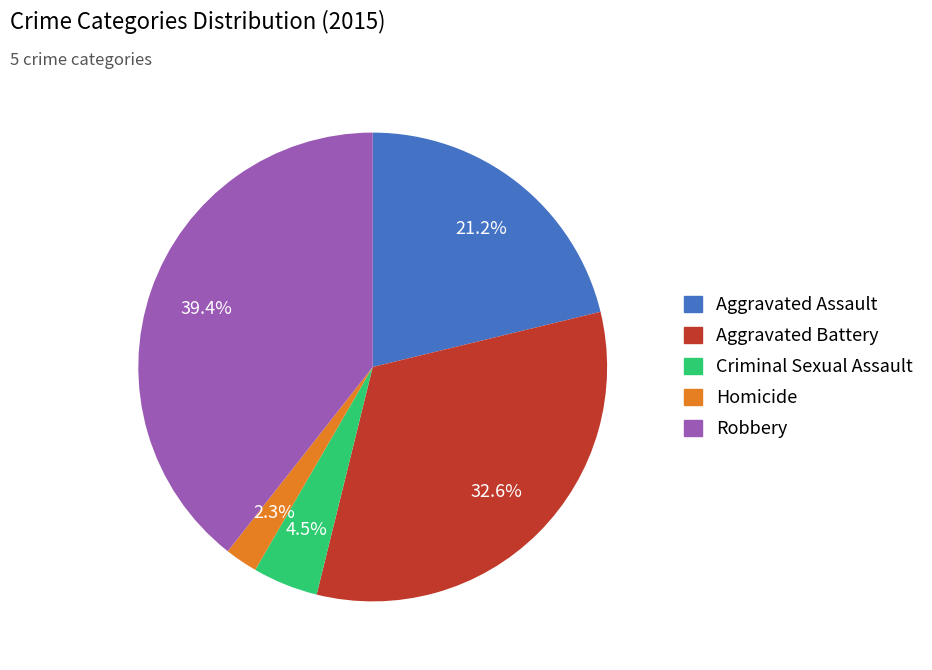

The Criminal Sexual Assault slice represents 19% of the pie. True or false?

False